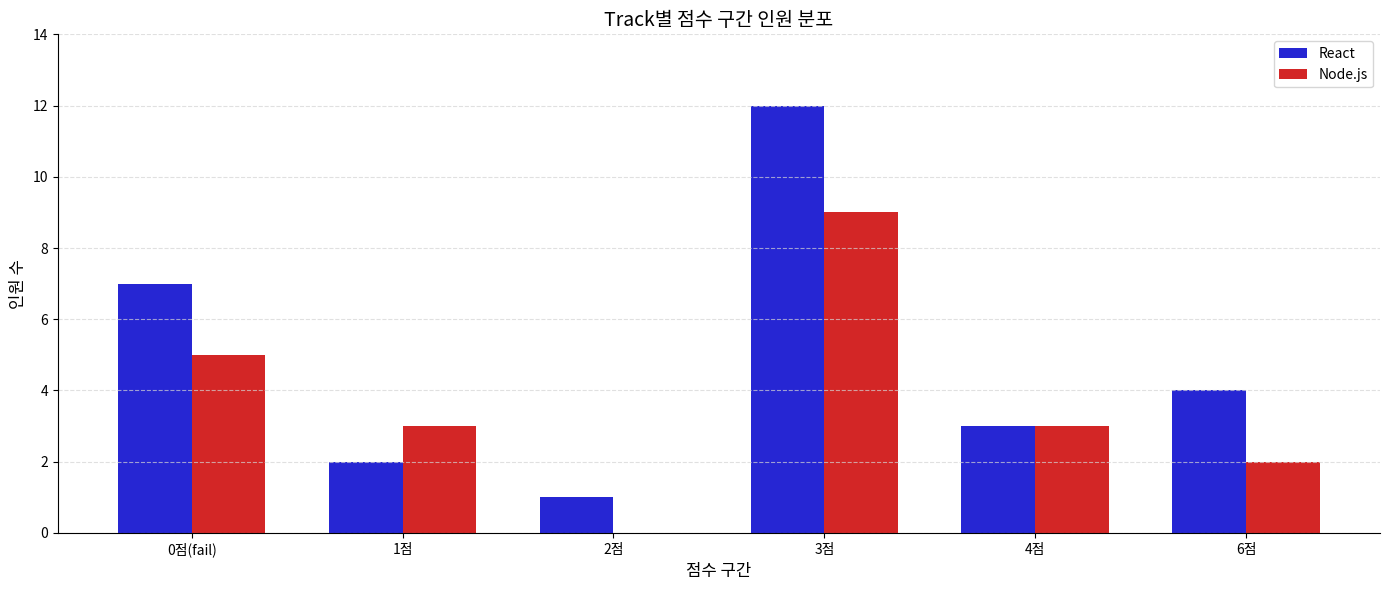

Is the value of Node.js at 4점 greater than the value of React at 0점(fail)?

No